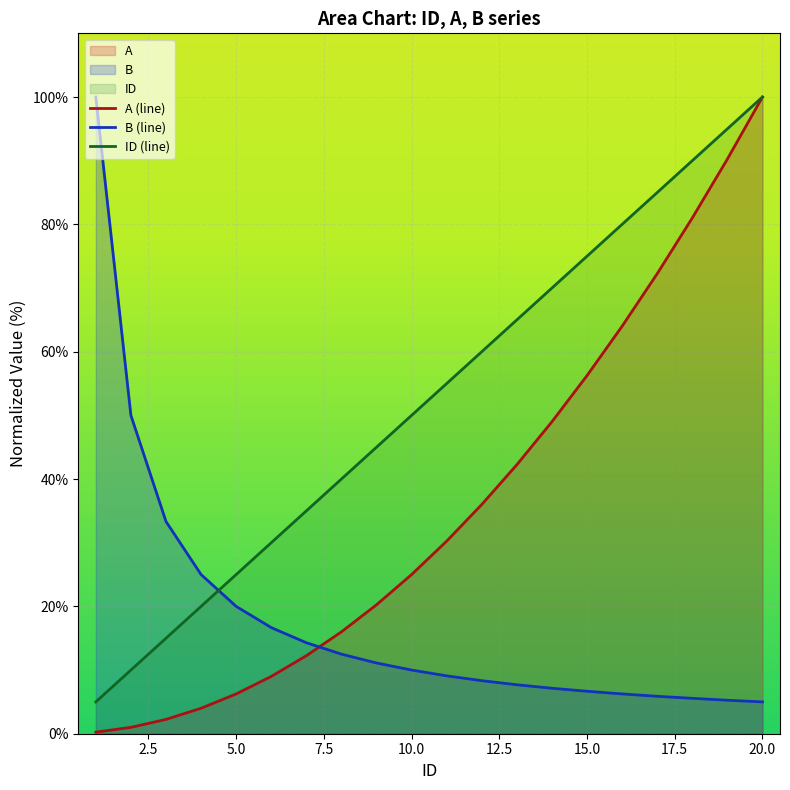

The value of B at 3 is 56.0. True or false?

False